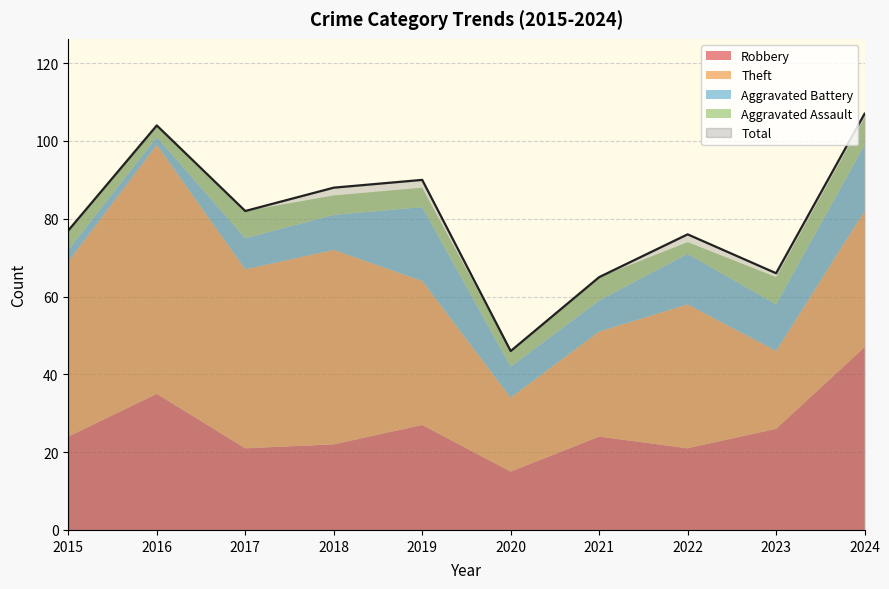

True or false: Robbery and Aggravated Battery intersect in this chart.

False